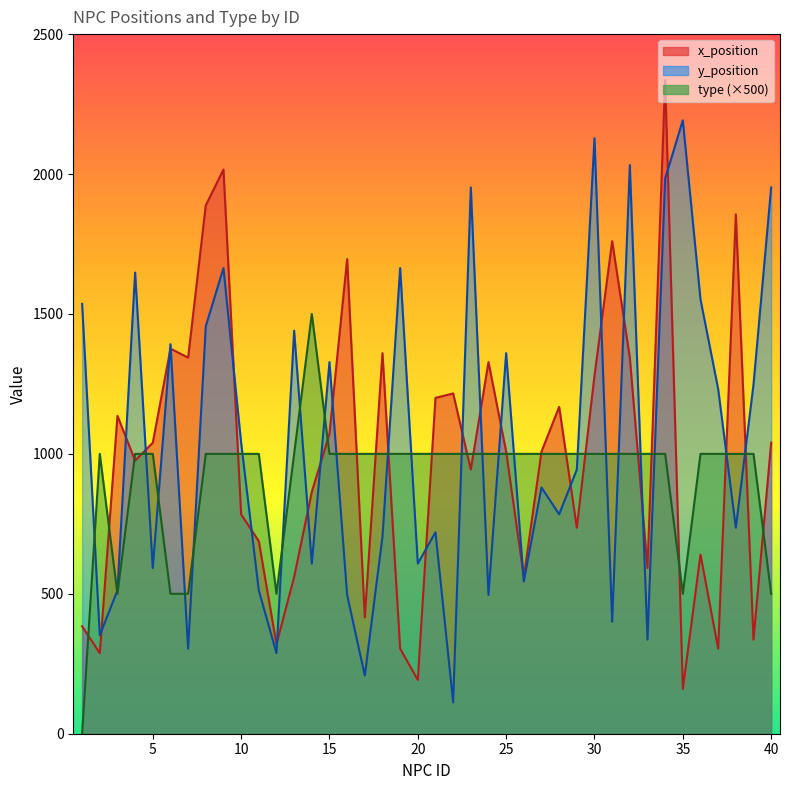

Does the chart have visible grid lines?

No